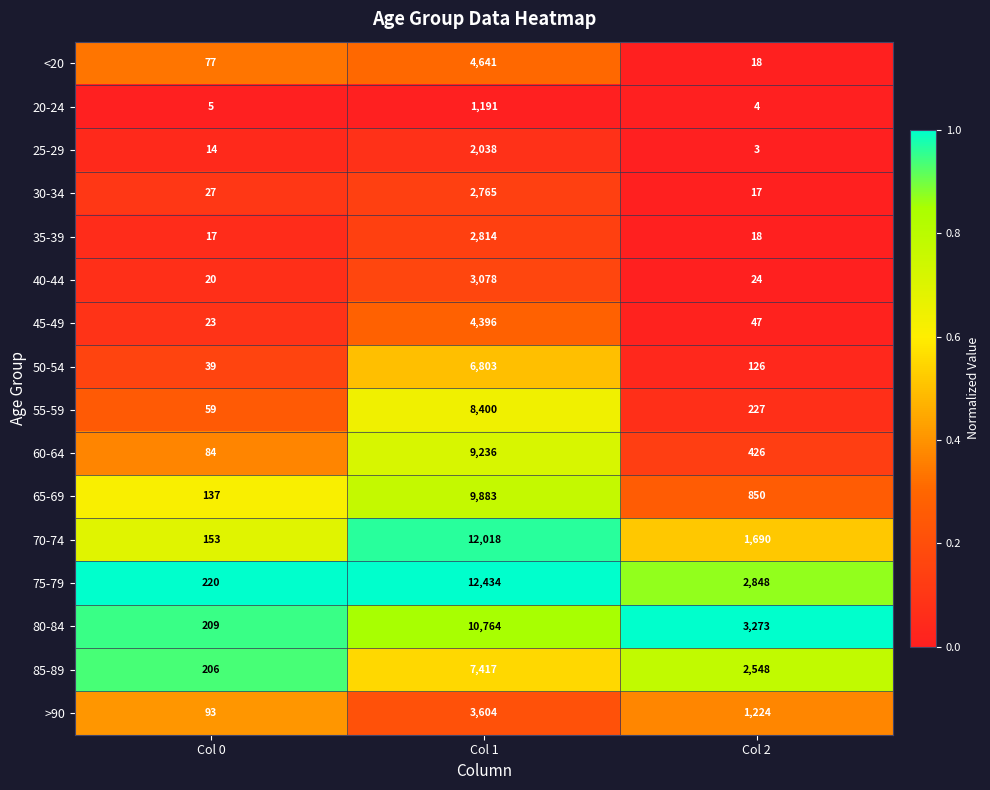

What value does the 80-84 series have at Col 2?

3273